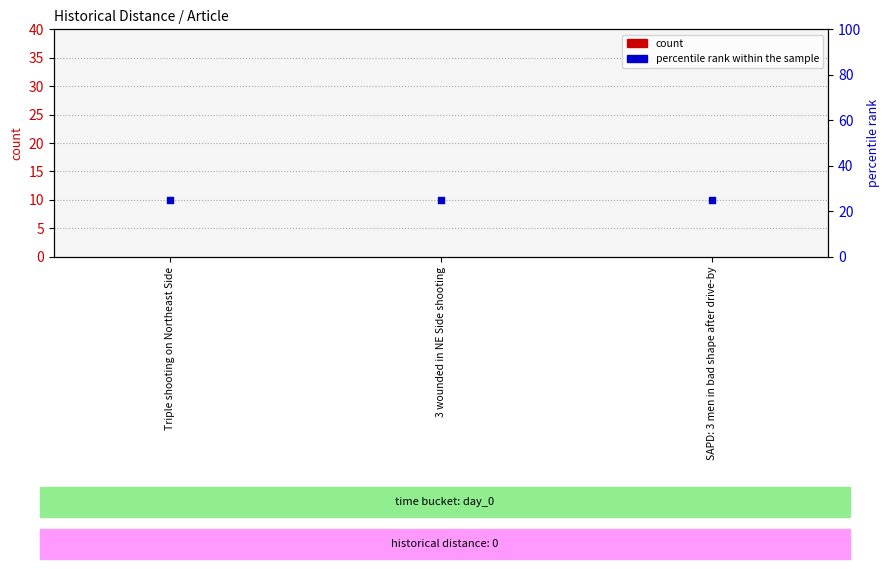

Which series has the widest spread of Y values?

count